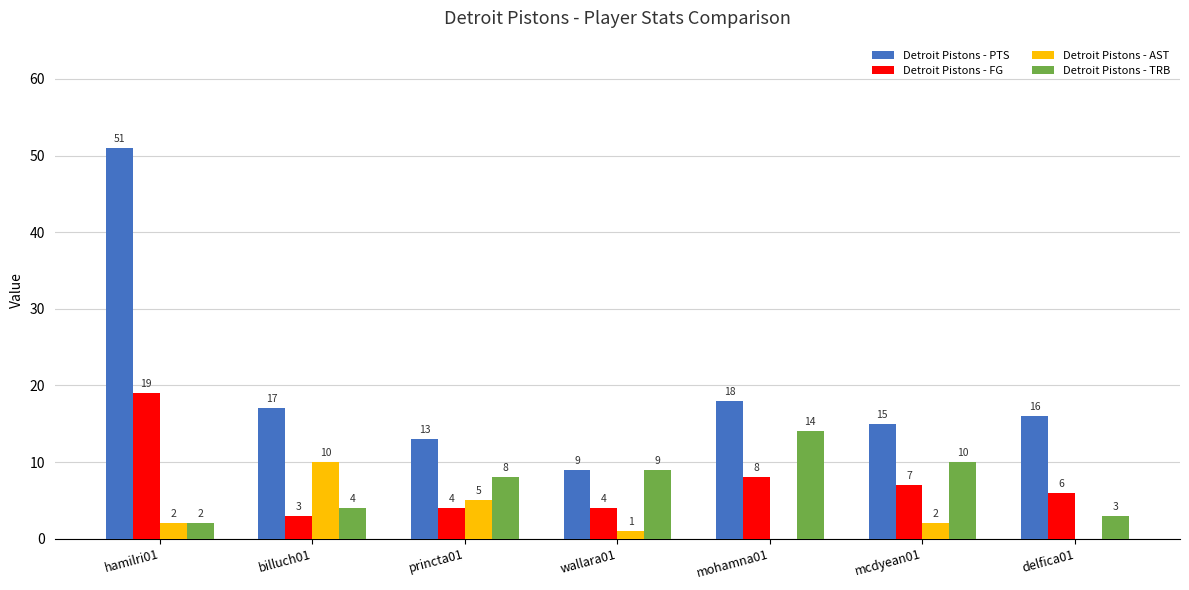

What is the approximate value of Detroit Pistons - PTS at delfica01, to the nearest 5?

15